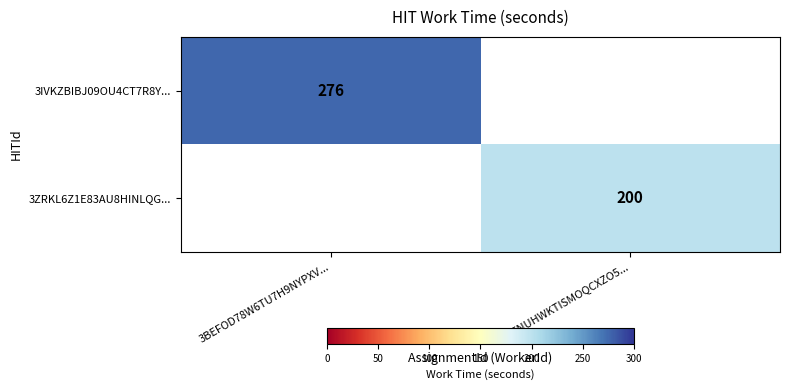

The 3ZRKL6Z1E83AU8HINLQG... series shows 200 at 3S0TNUHWKTISMOQCXZO5.... True or false?

True